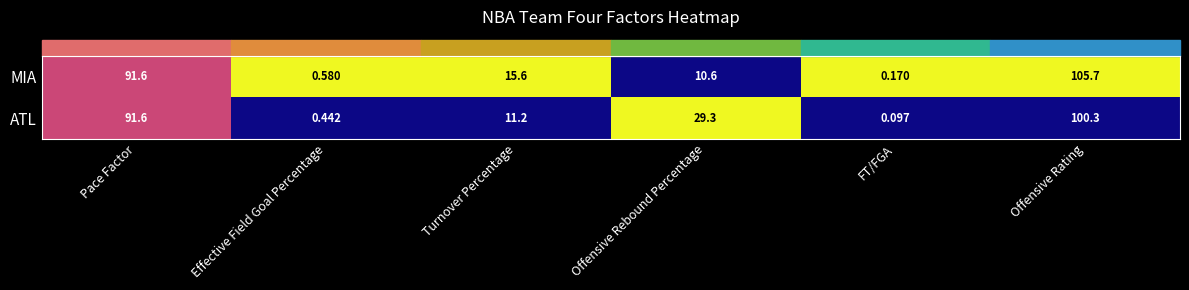

At which label is ATL closest to 50?

Offensive Rebound Percentage